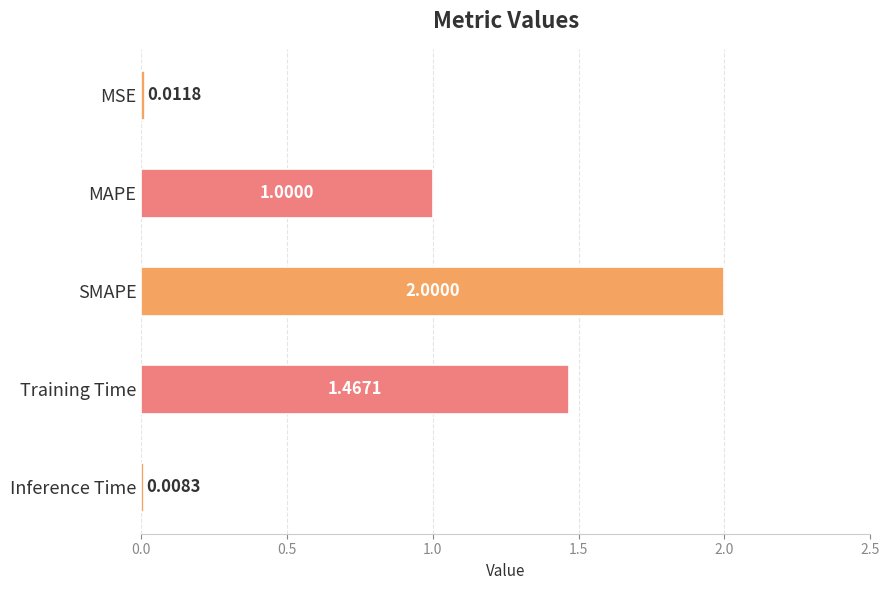

What is the change in value from MAPE to Inference Time?

-1.0